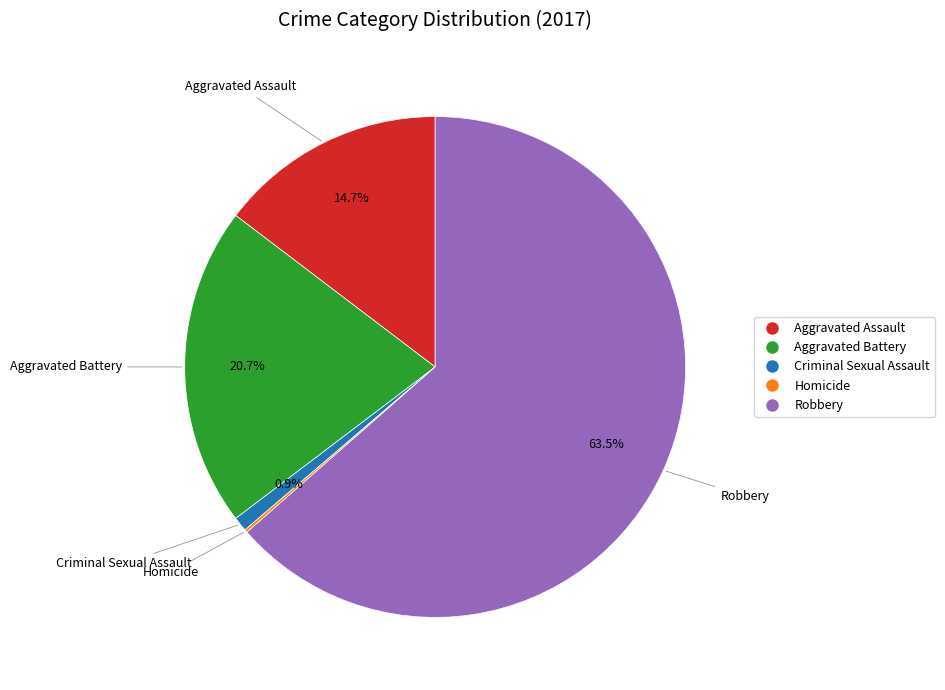

What is the largest slice in the pie chart?

Robbery